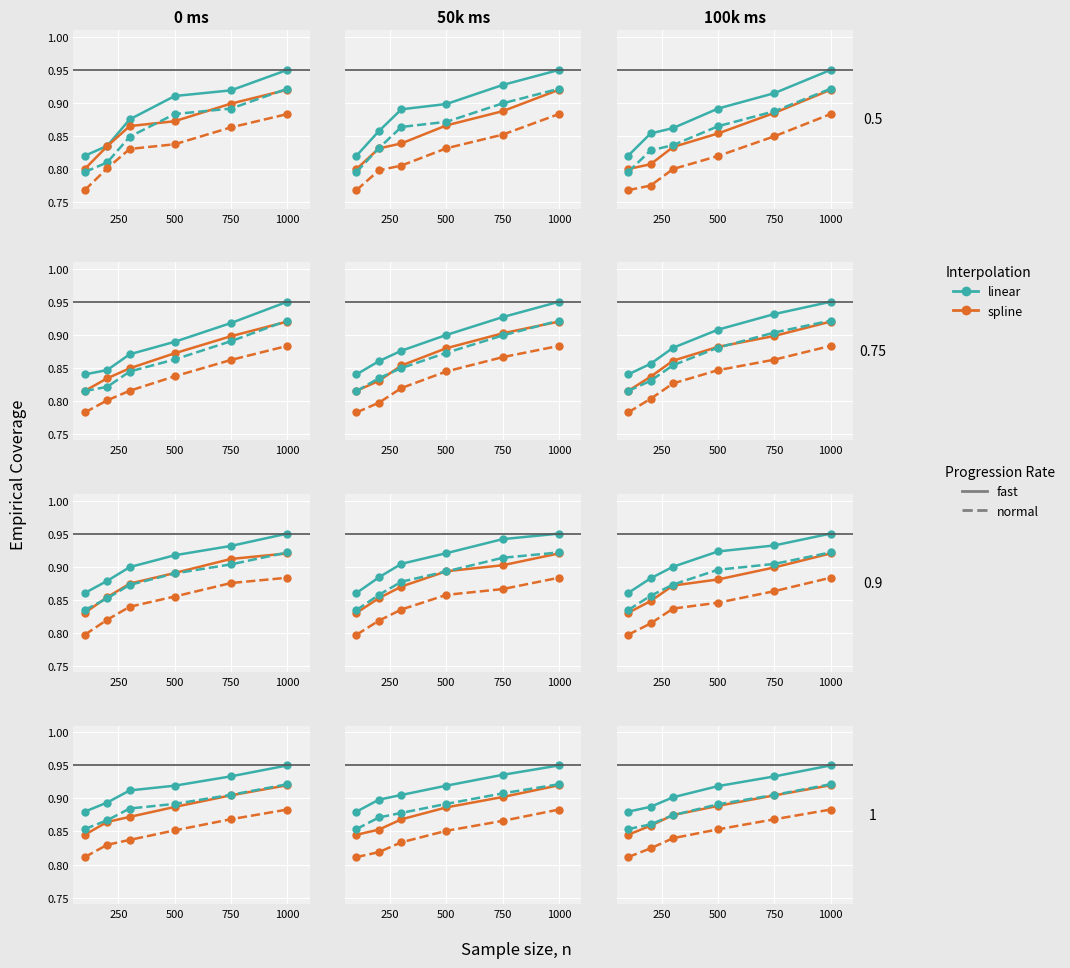

What is the value of the spline (normal) point at the 3rd from the left?

0.8